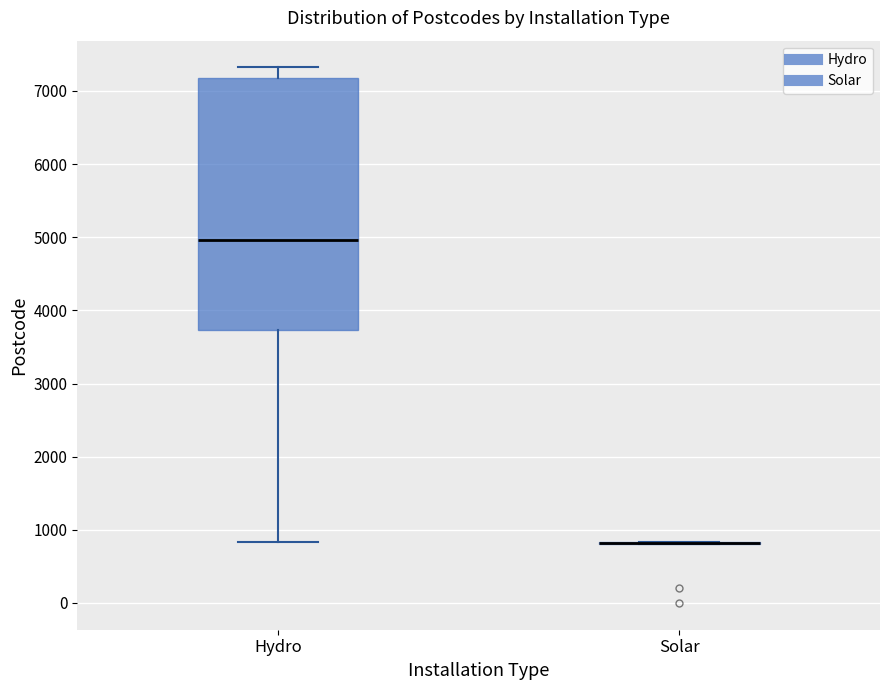

Where does the lower whisker of the box for Hydro end on the y-axis? The values are not printed on the chart, so give them approximately, as read against the axis.

800